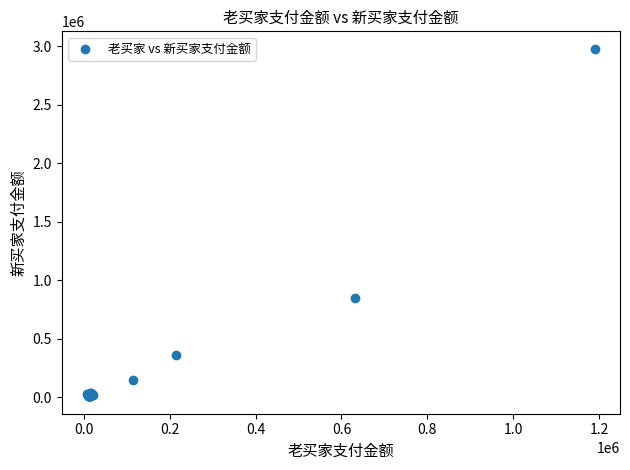

What Y value in the scatter plot is closest to 1493936?

846341.7